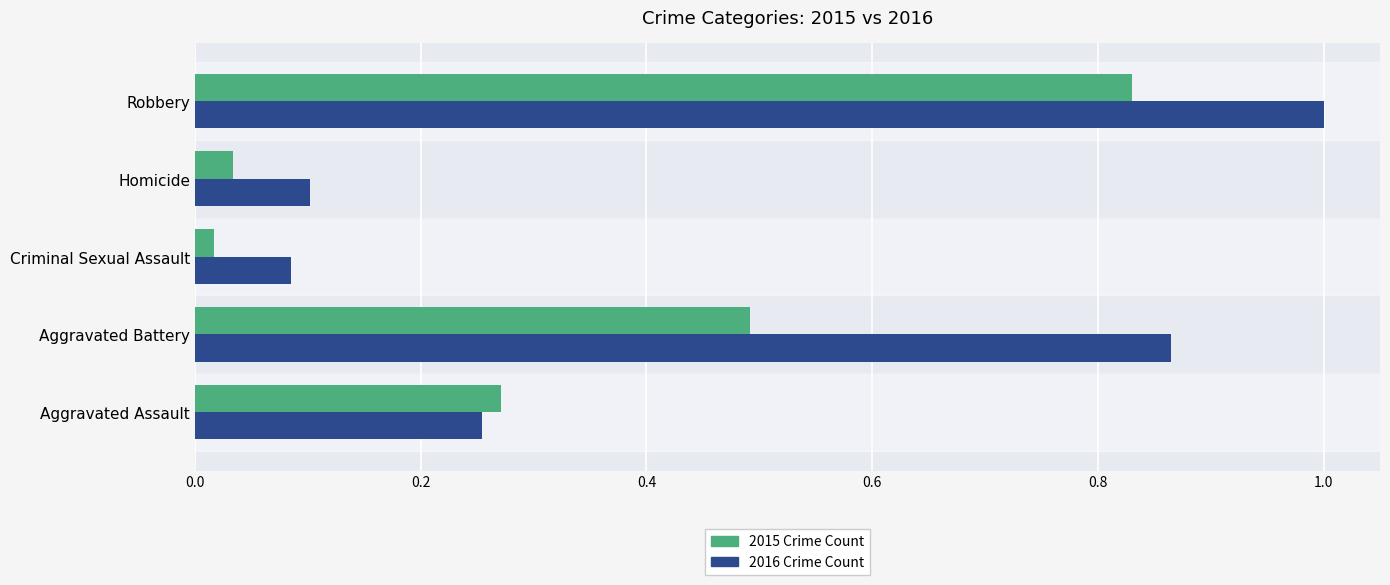

Rank the series at Robbery from highest to lowest value.

2016 Crime Count, 2015 Crime Count